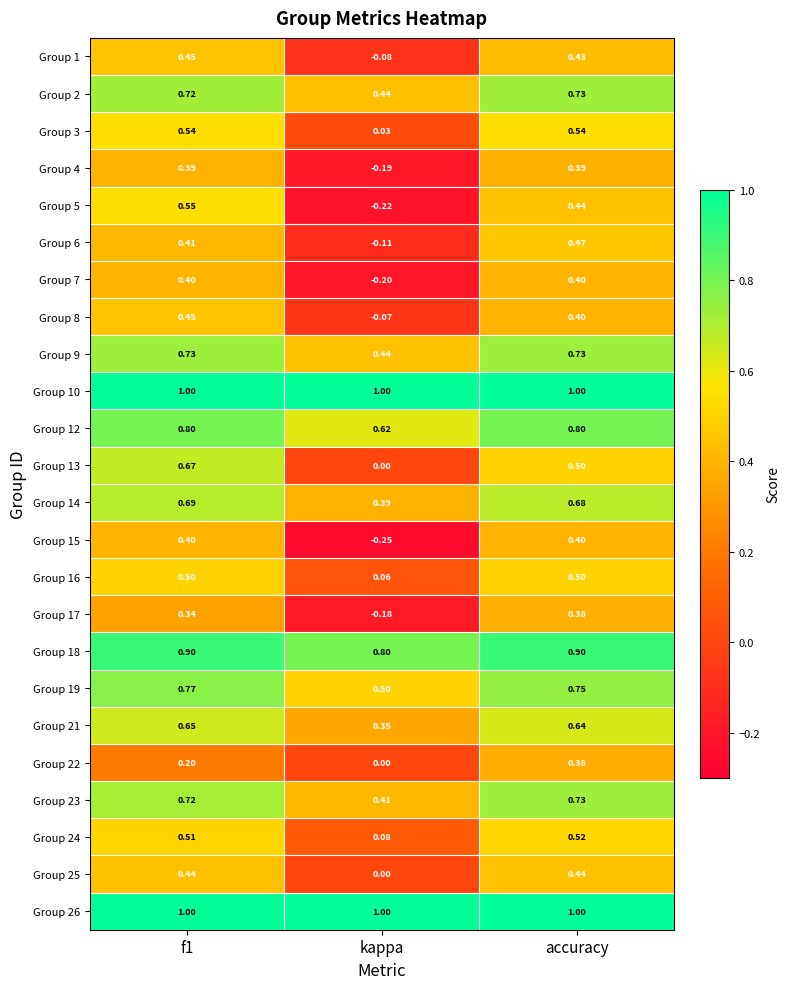

Which category has the lowest value in the Group 16 series?

kappa